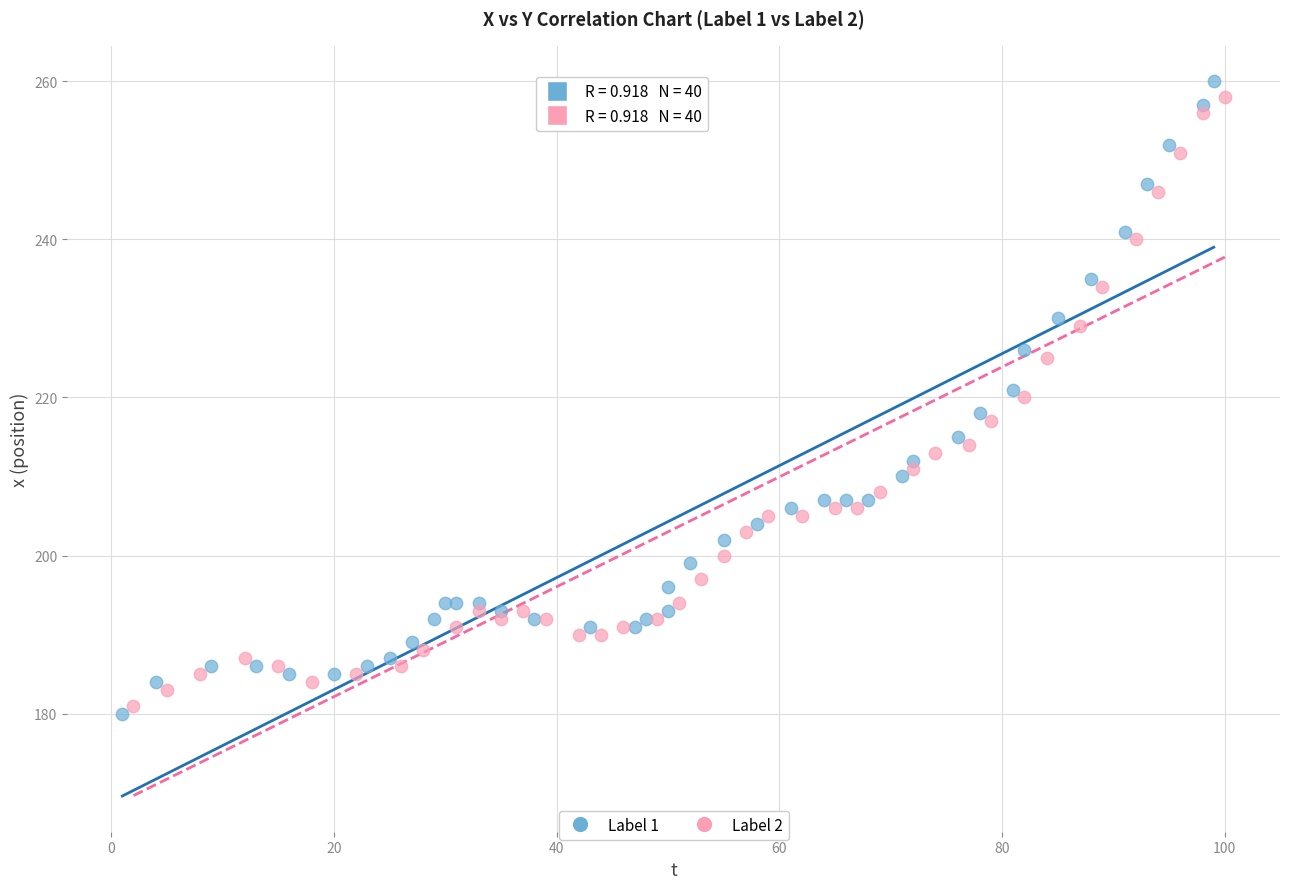

Which series reaches the maximum Y coordinate?

Label 1